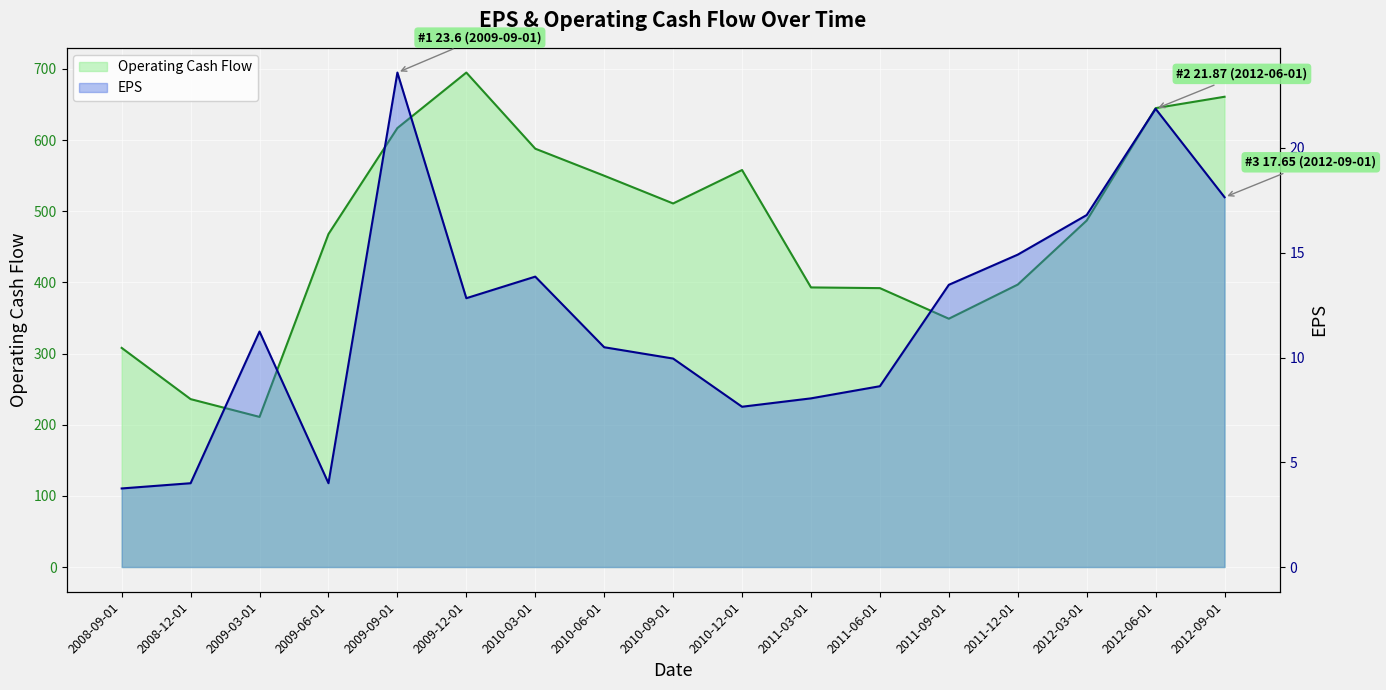

At which label is EPS closest to 13?

2009-12-01